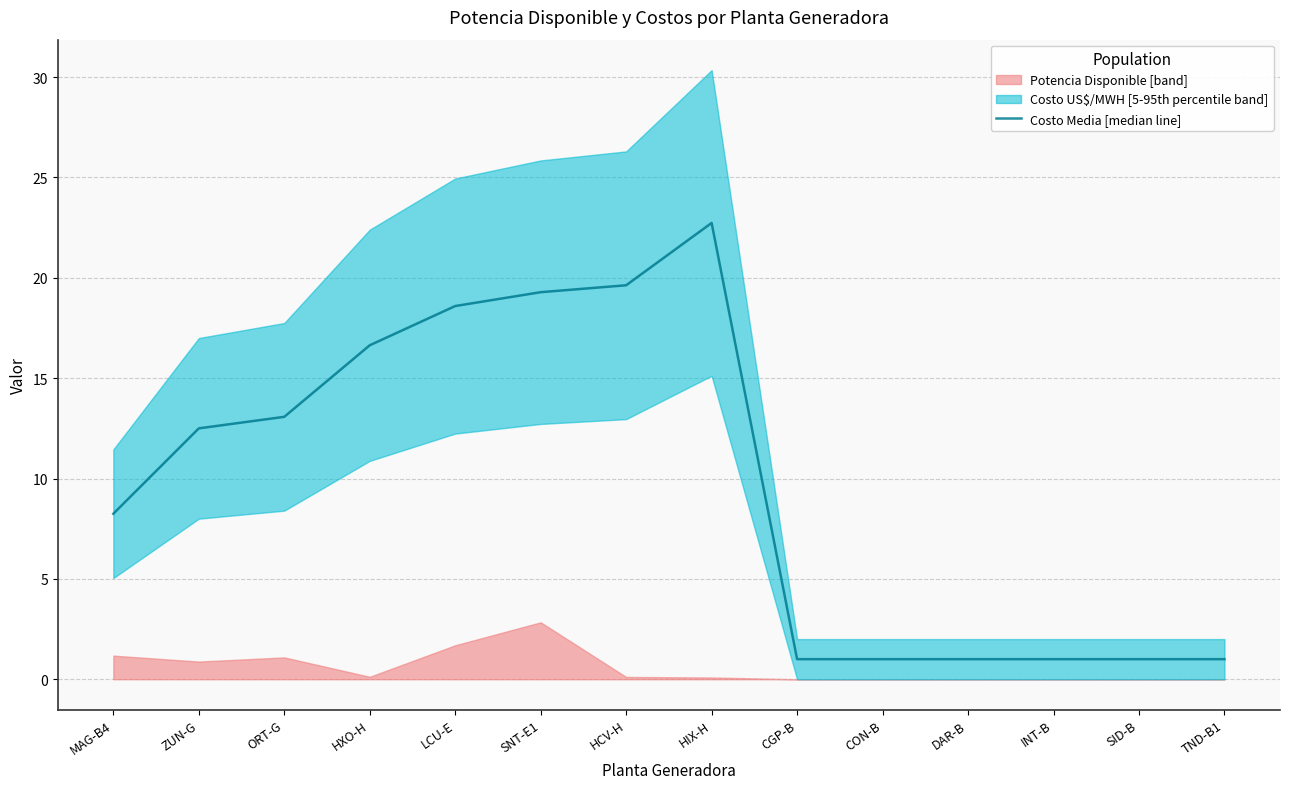

What is the sum of the values at LCU-E and HIX-H?

41.3